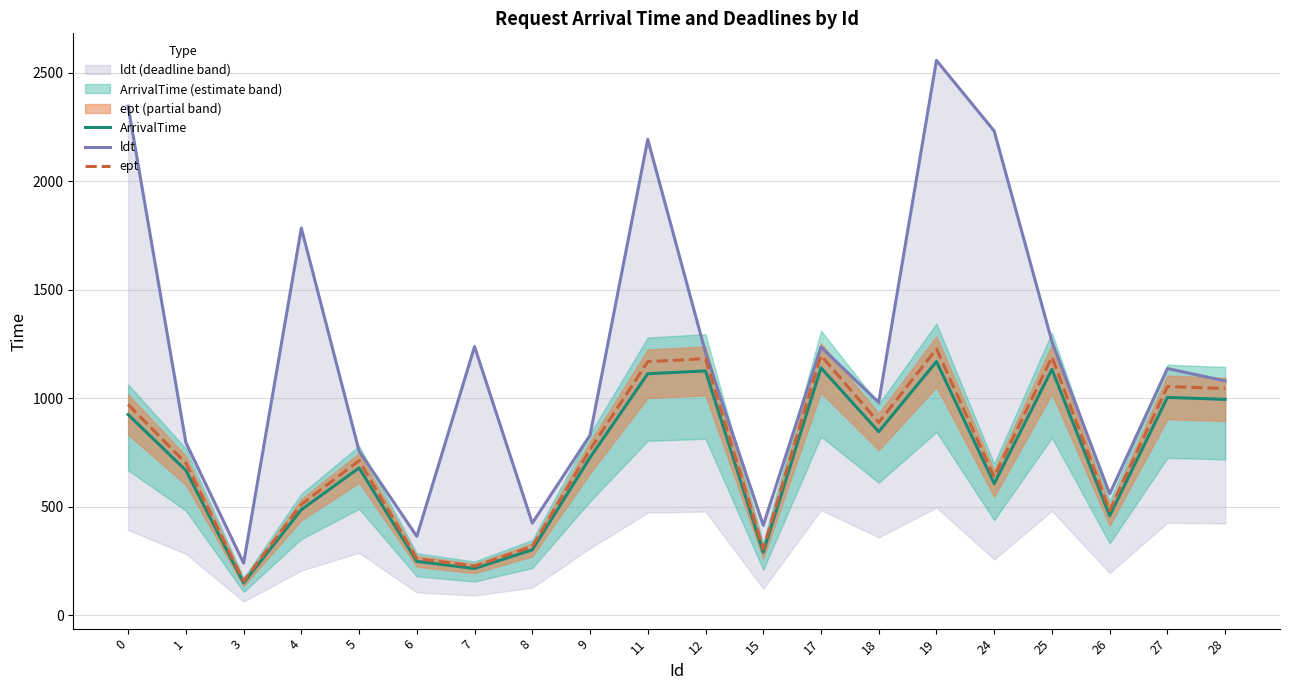

Reading left to right, what are all the values shown in this chart?

ArrivalTime: 925.0	668.0	150.0	487.0	679.0	249.0	216.0	302.0	727.0	1113.0	1126.0	291.0	1140.0	846.0	1169.0	607.0	1133.0	459.0	1004.0	995.0
ldt: 2345.0	796.0	241.0	1784.0	757.0	364.0	1238.0	425.0	830.0	2192.0	1211.0	415.0	1236.0	981.0	2556.0	2231.0	1261.0	560.0	1137.0	1080.0
ept: 971.2	701.4	157.5	511.4	713.0	261.4	226.8	317.1	763.4	1168.7	1182.3	305.6	1197.0	888.3	1227.5	637.4	1189.7	482.0	1054.2	1044.8